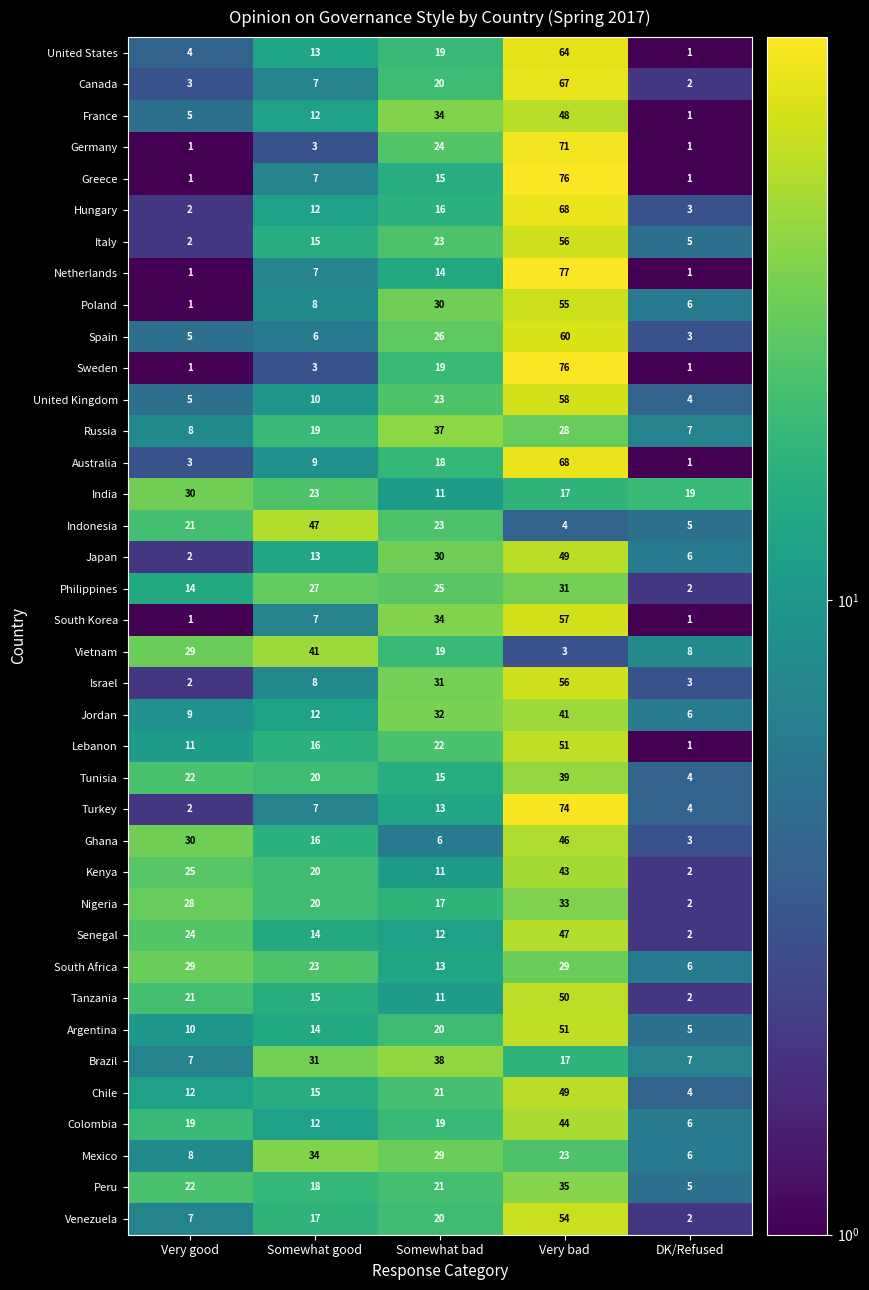

Which category has the highest value in the Germany series?

Very bad